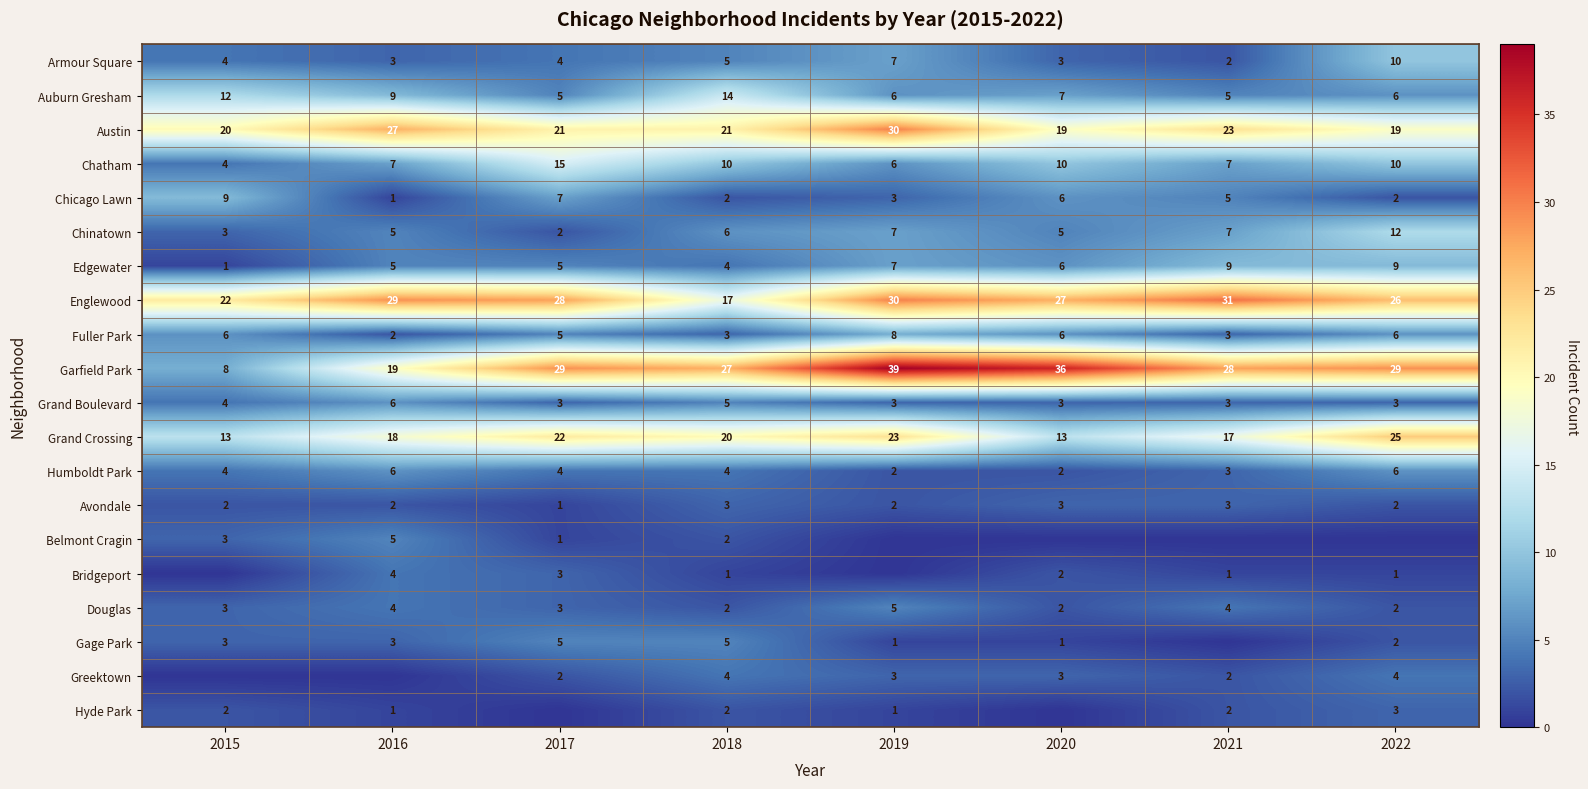

What is the sum of all Avondale values?

18